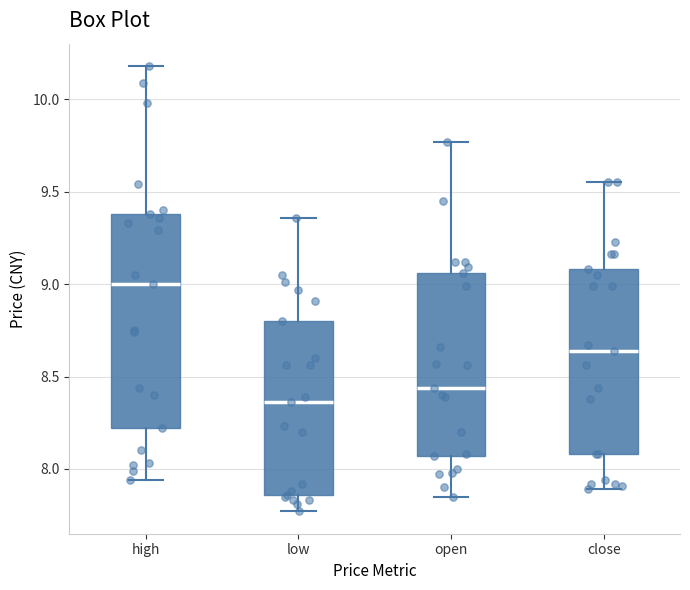

Reading left to right, read every box against the y-axis: the position of its median line, the range the box covers, and the ends of its whiskers. The values are not printed on the chart, so give them approximately, as read against the axis.

high: median 9.00, box 8.20 to 9.40, whiskers 7.95 to 10.20
low: median 8.35, box 7.85 to 8.80, whiskers 7.75 to 9.35
open: median 8.45, box 8.05 to 9.05, whiskers 7.85 to 9.75
close: median 8.65, box 8.10 to 9.10, whiskers 7.90 to 9.55